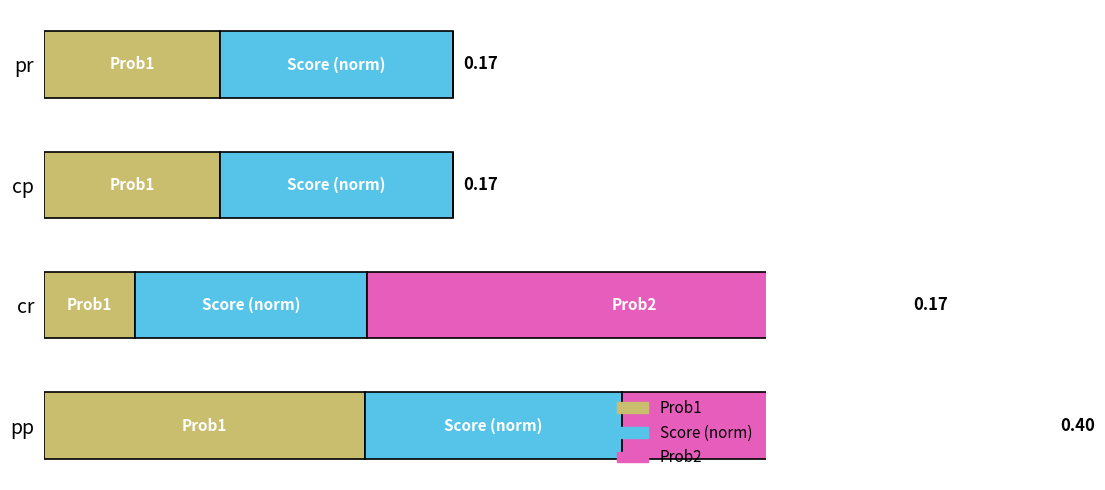

At which category is the sum across all series the highest?

pp